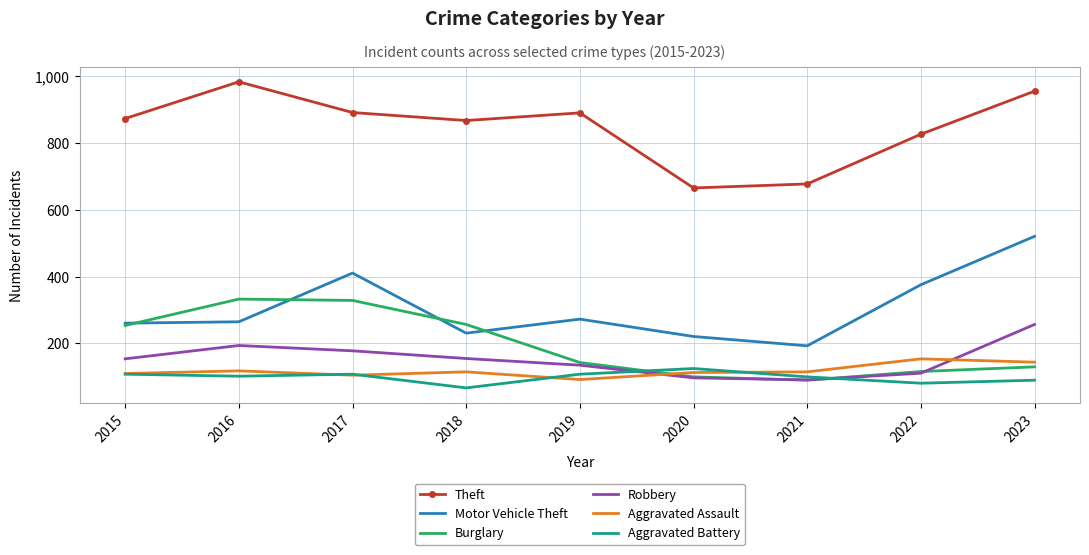

Which series changed the most between 2018 and 2019?

Burglary